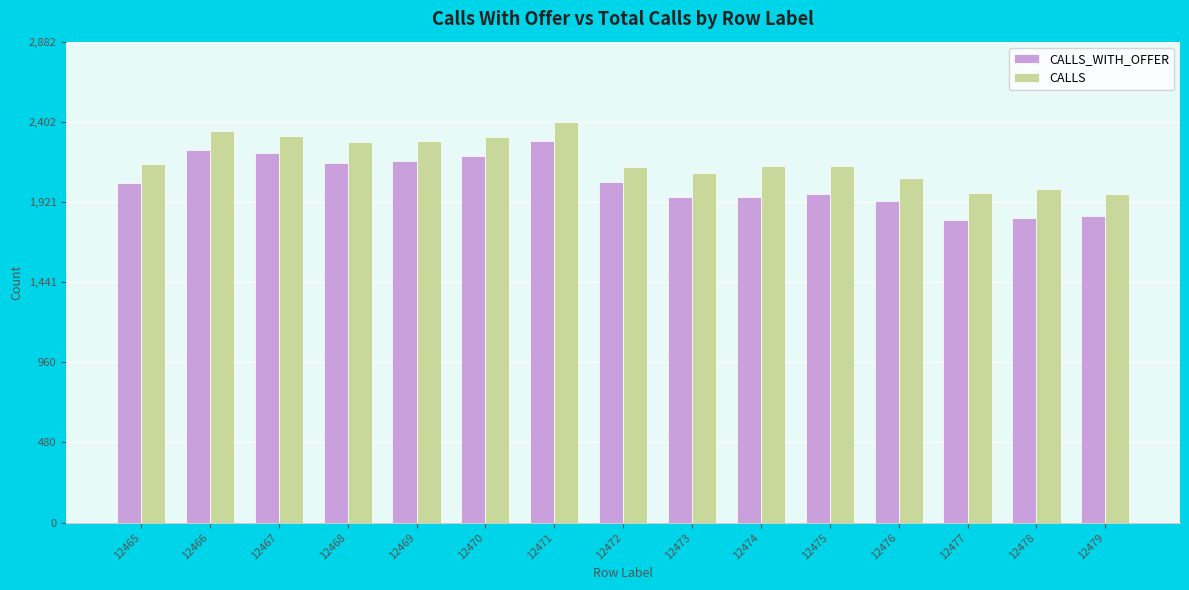

How many series are shown in this chart?

2